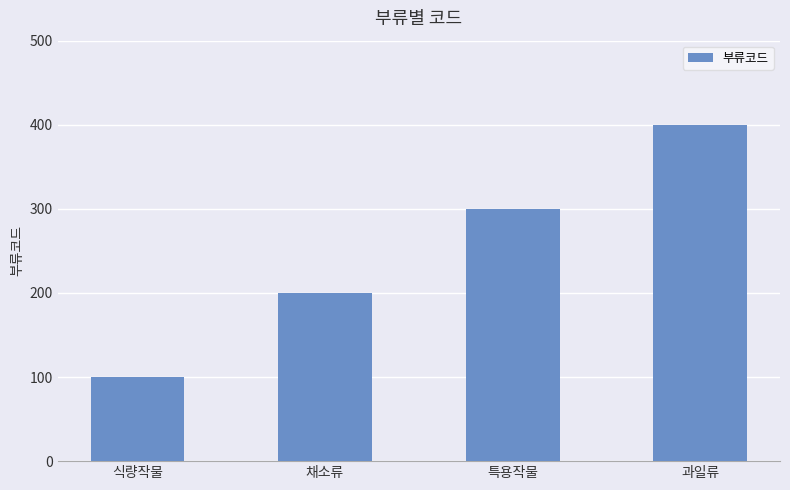

What is the difference between the second highest and second lowest values?

100